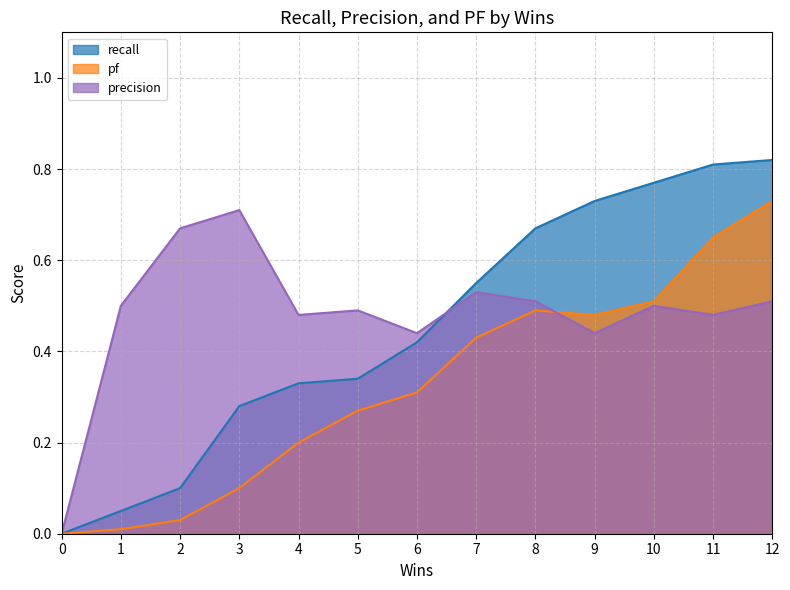

Is the value of precision at 2 greater than the value of recall at 7?

Yes